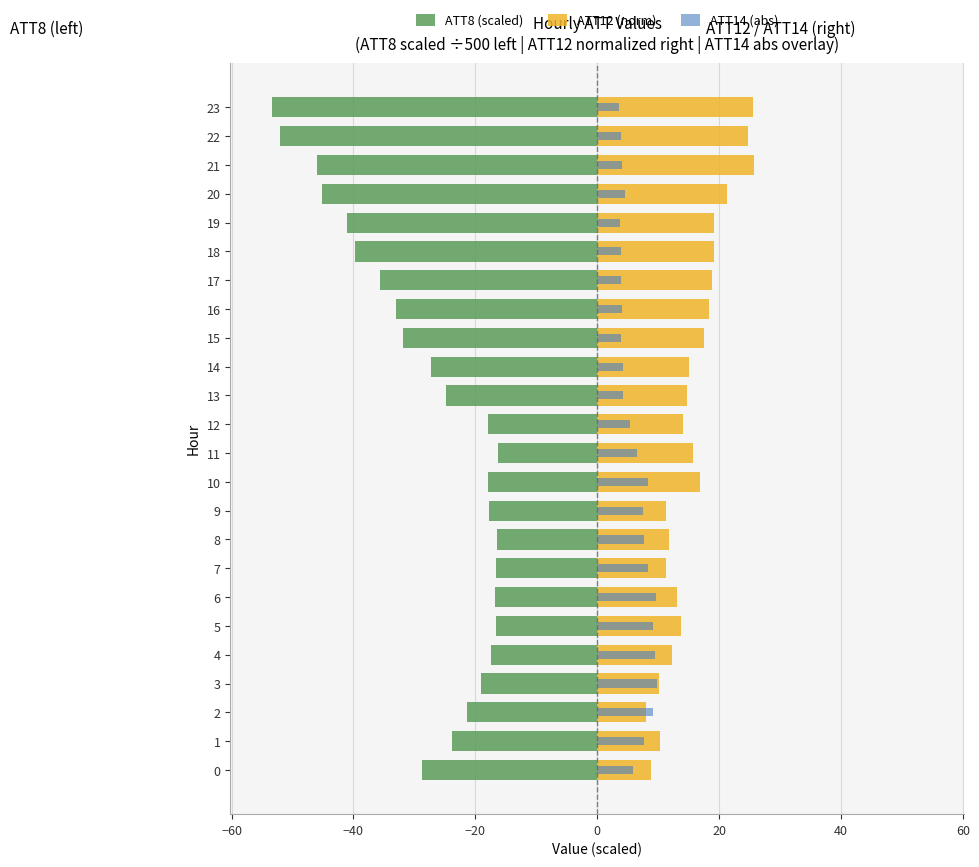

What is the difference between the maximum and minimum values in the ATT8 (scaled) series?

37.2